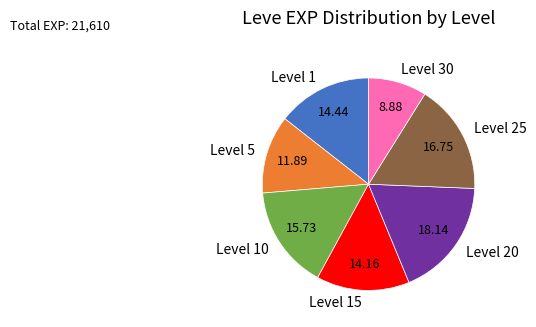

Which category has the biggest portion of the pie?

Level 20